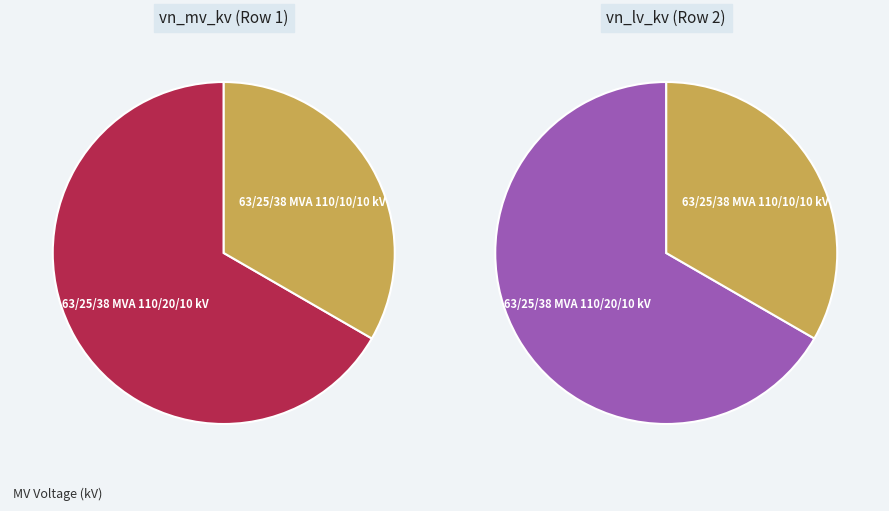

How many slices are in this pie chart?

2